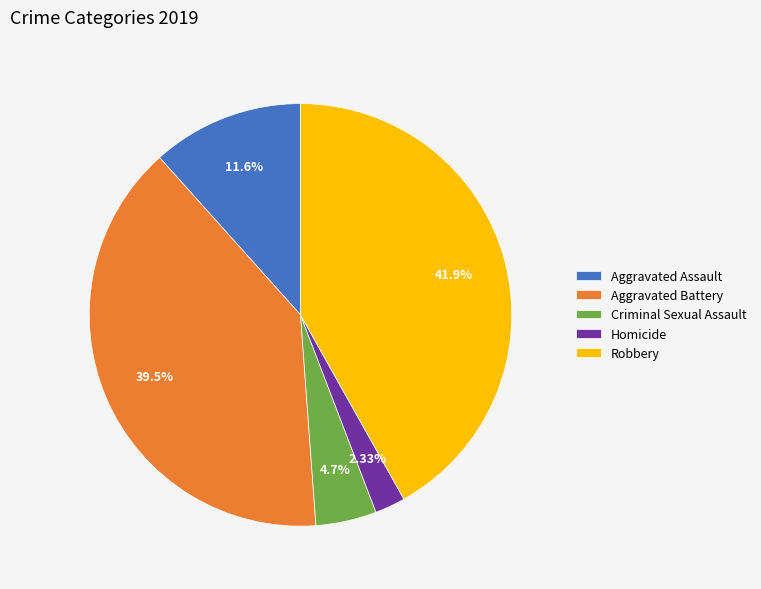

Does any single category account for the majority?

No